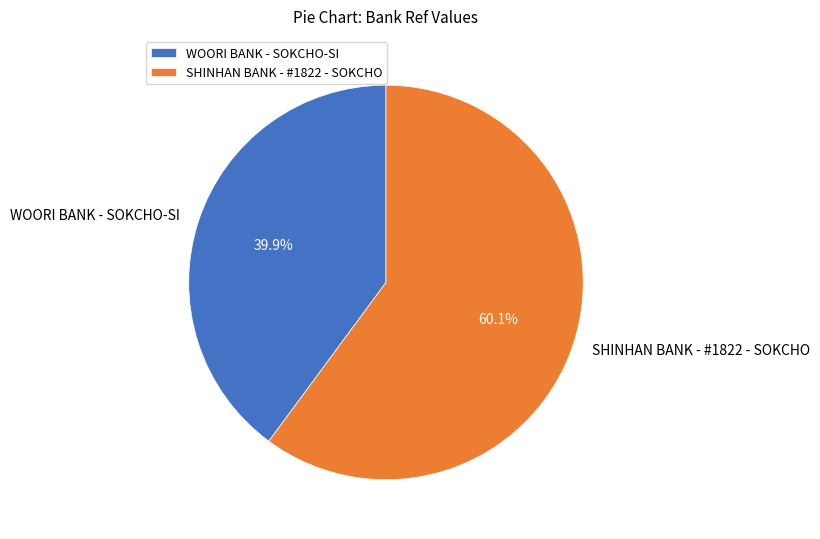

Approximately how many times larger is the value at WOORI BANK - SOKCHO-SI compared to SHINHAN BANK - #1822 - SOKCHO?

0.7